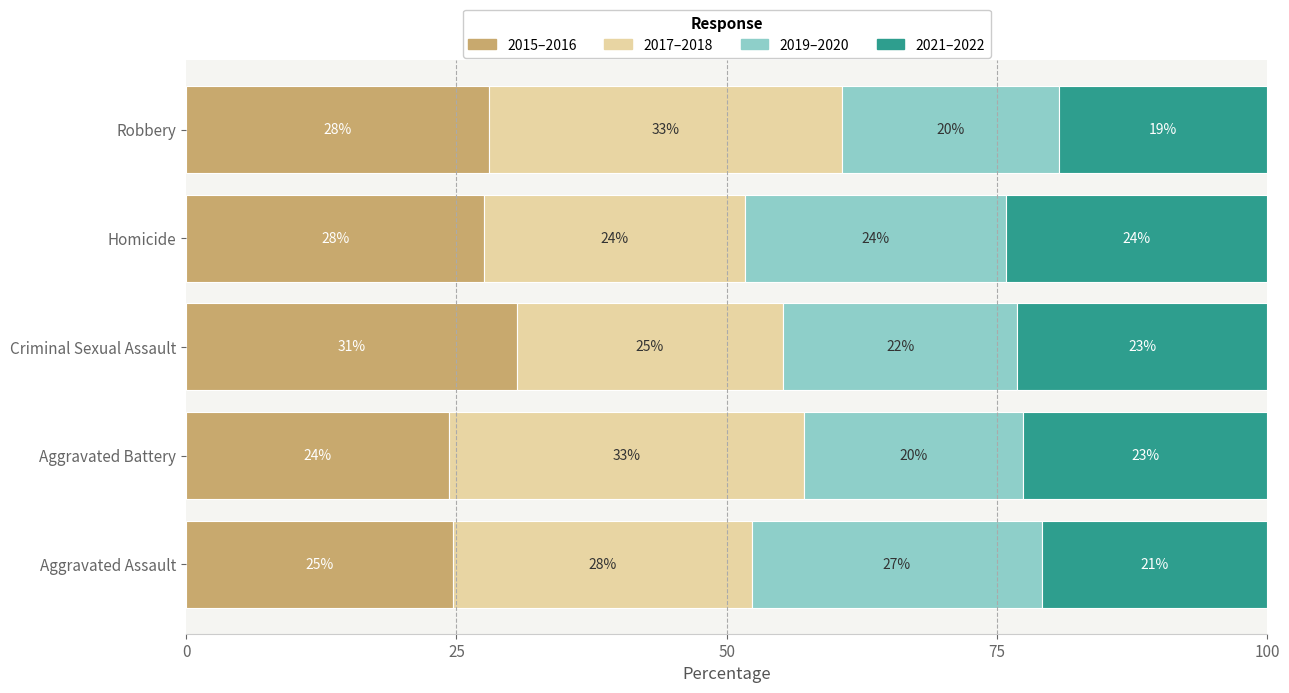

What are all the series names shown in the legend?

2015–2016, 2017–2018, 2019–2020, 2021–2022